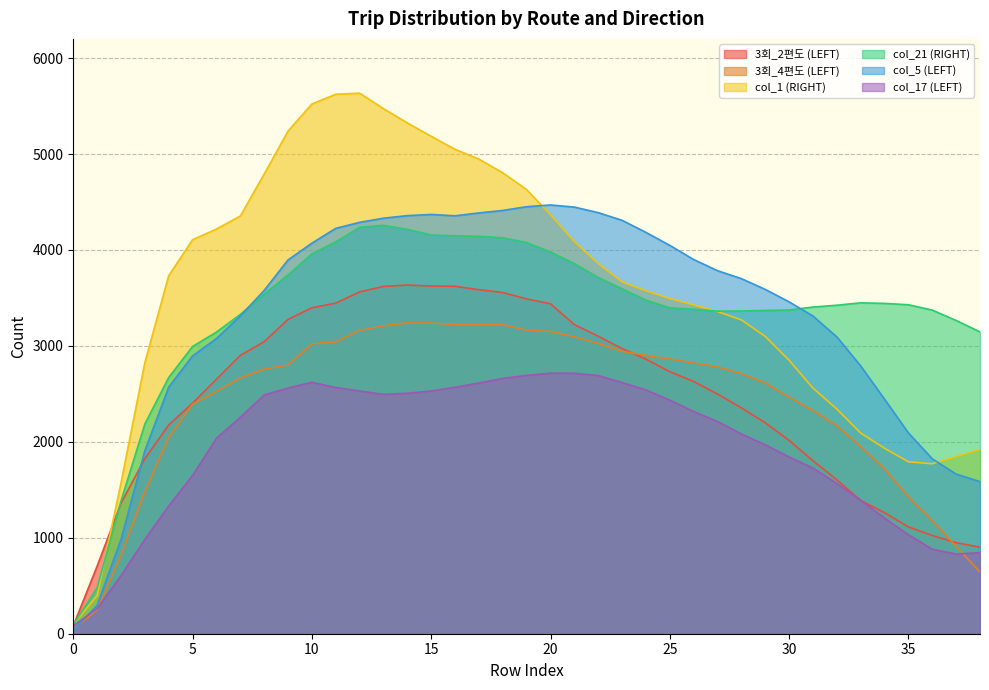

What is the difference between the highest and lowest values at 38?

2504